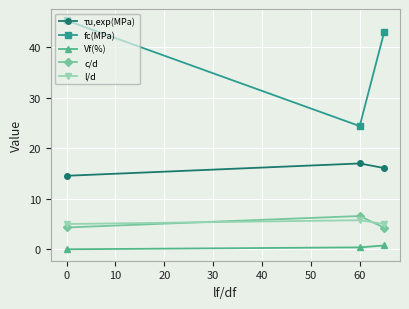

What is the difference between the maximum and minimum values in the fc(MPa) series?

20.9